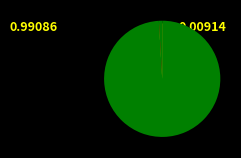

Does any single category account for the majority?

Yes